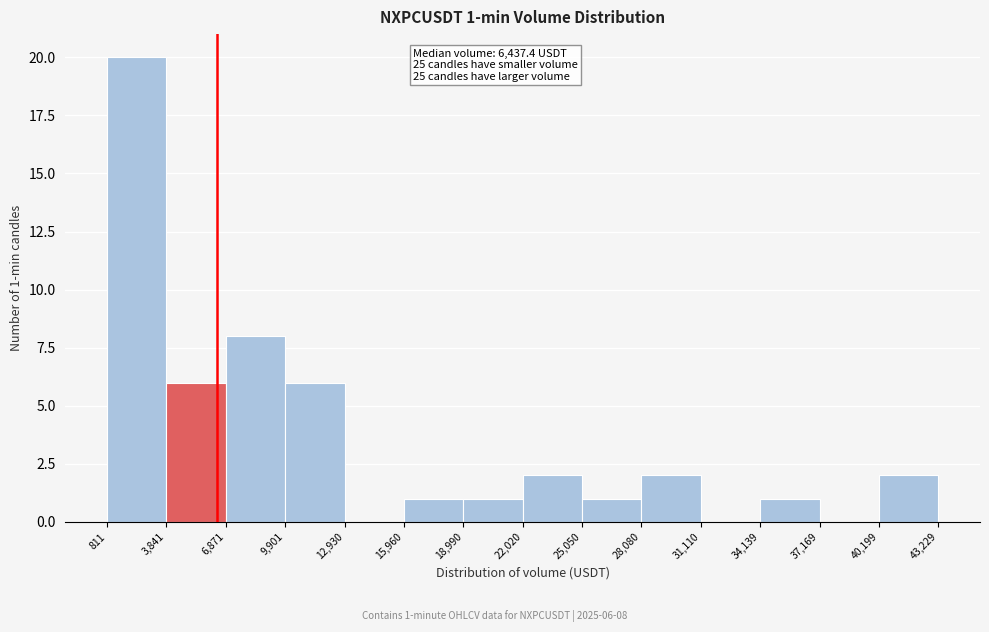

Which range on the x-axis has the tallest bar?

811 to 3,841